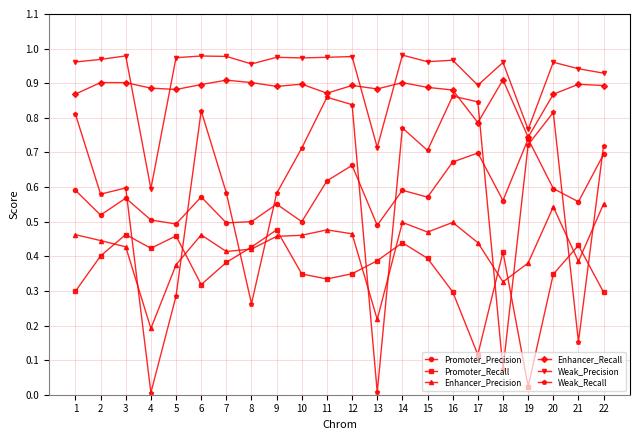

Is it true that Enhancer_Recall equals 1.4 at 20?

False